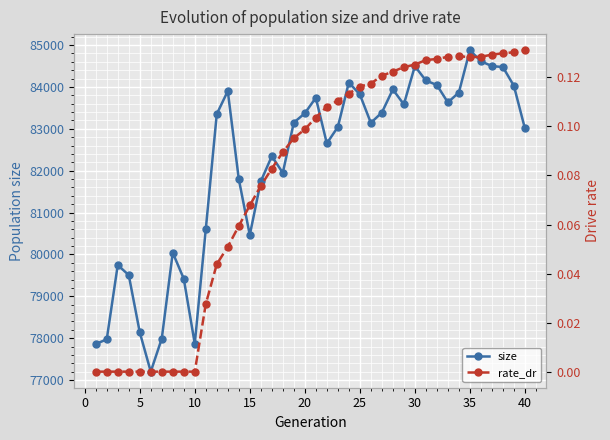

The size series shows 144128.7 at 32. True or false?

False